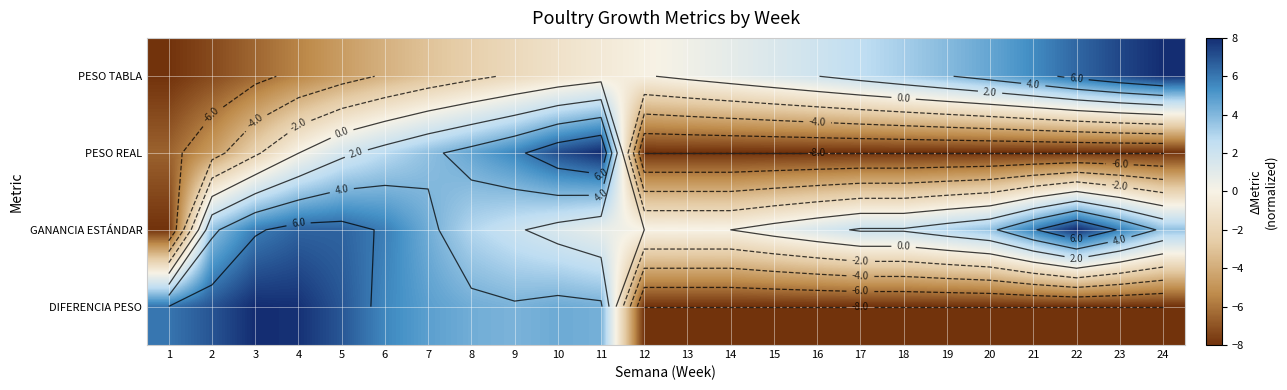

How many data points in GANANCIA ESTÁNDAR are above 2?

16